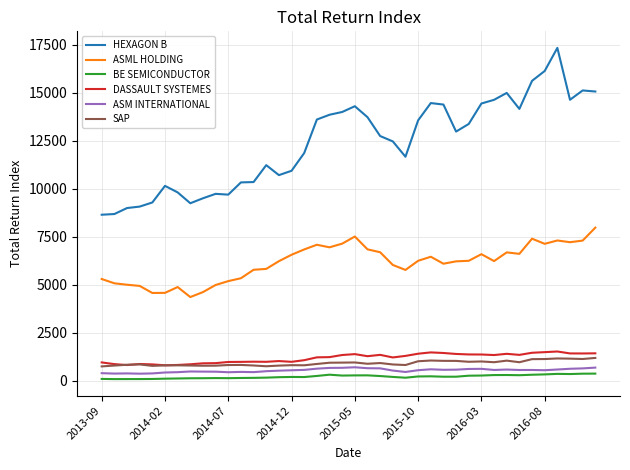

True or false: HEXAGON B and BE SEMICONDUCTOR cross at least once.

False